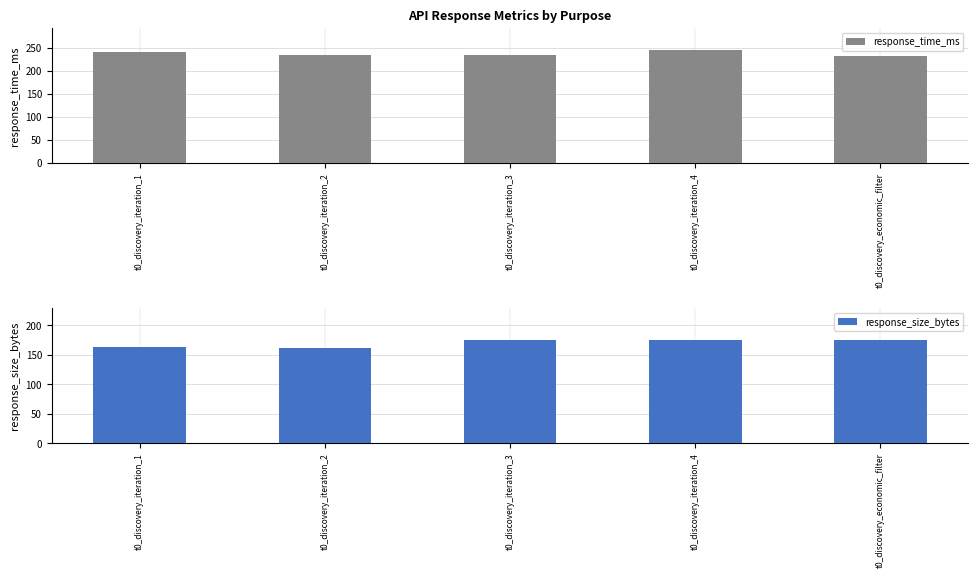

What is the value of the response_time_ms bar at the 2nd from the left?

234.6